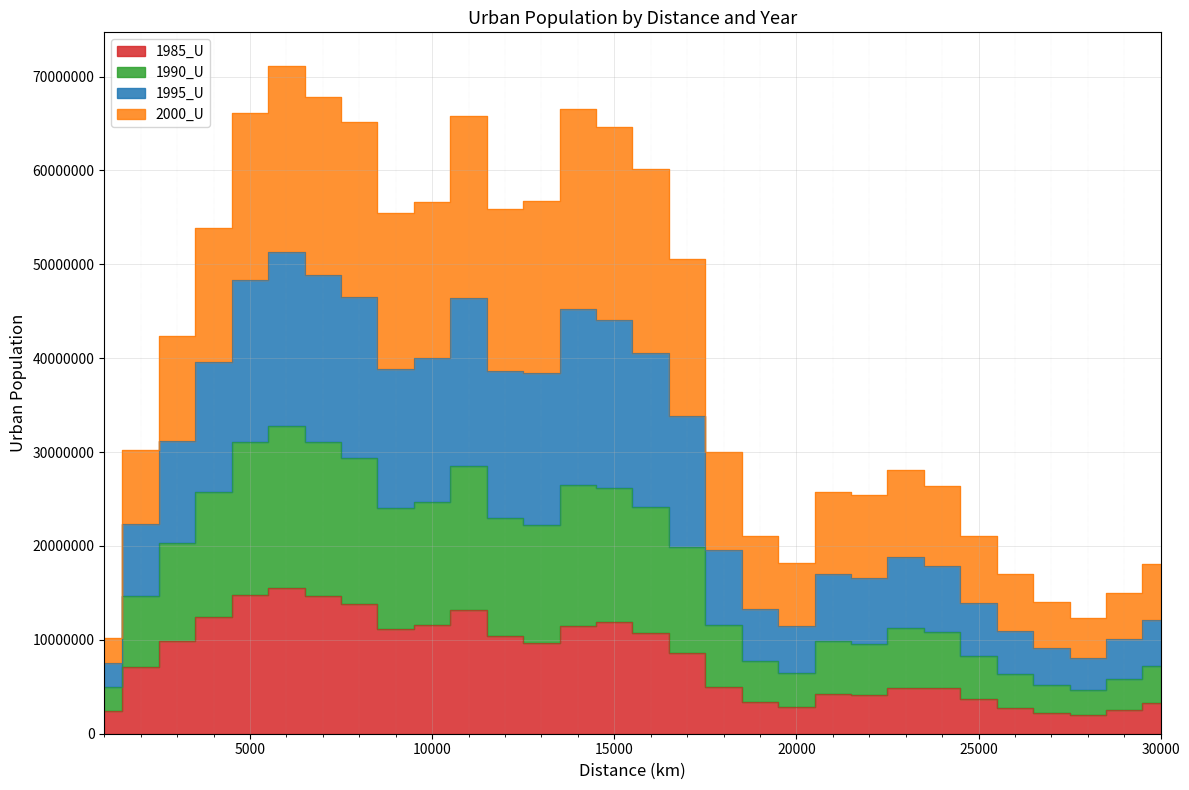

What is the sum of the 1995_U values at 28000 and 15000?

76883251